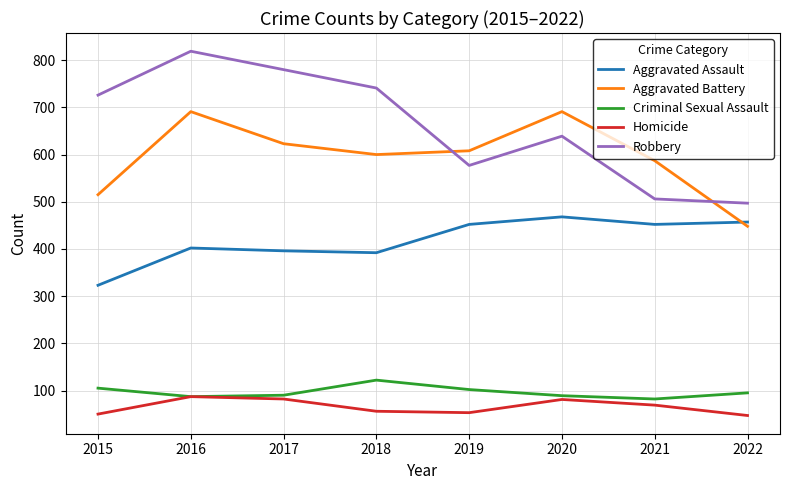

Rank the series at 2020 from lowest to highest value.

Homicide, Criminal Sexual Assault, Aggravated Assault, Robbery, Aggravated Battery